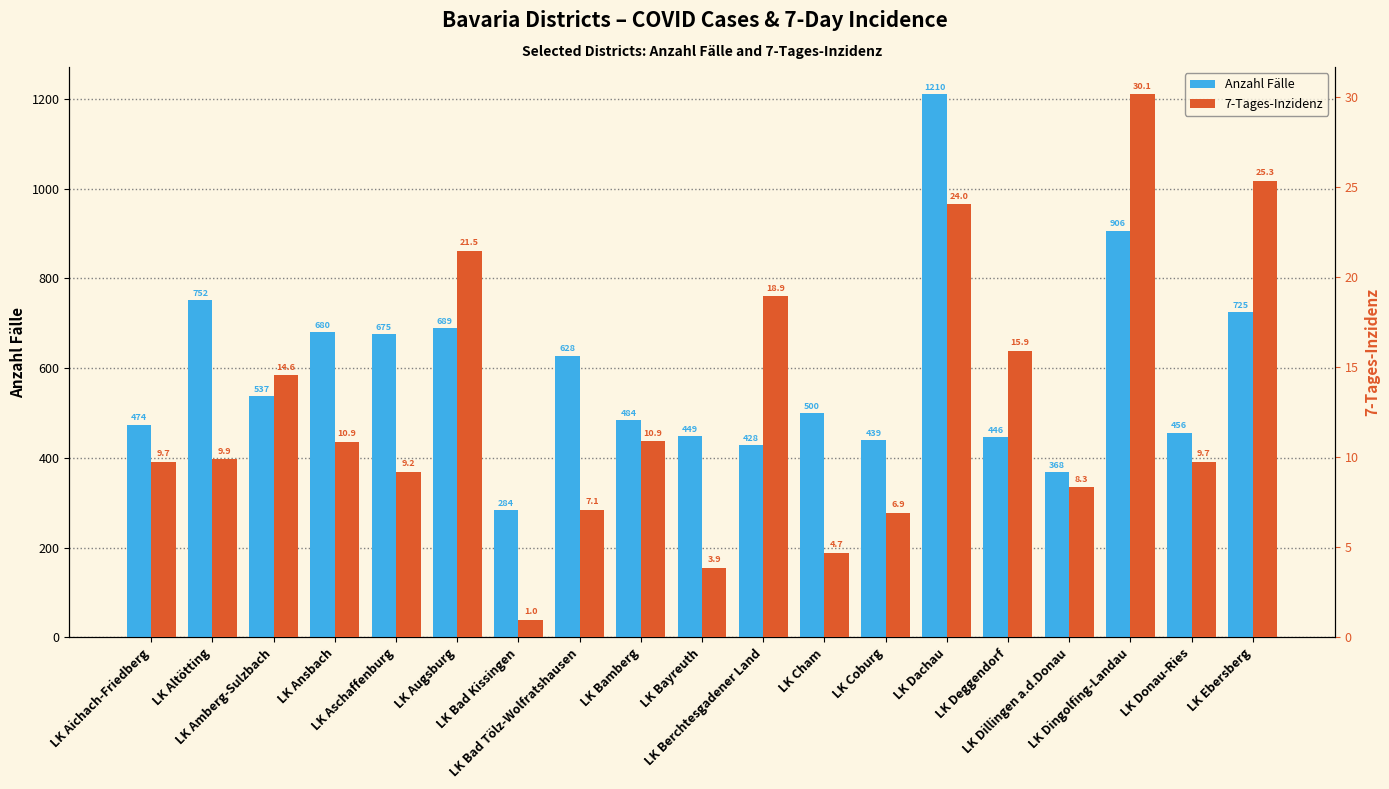

Which series has the widest spread of values?

Anzahl Fälle